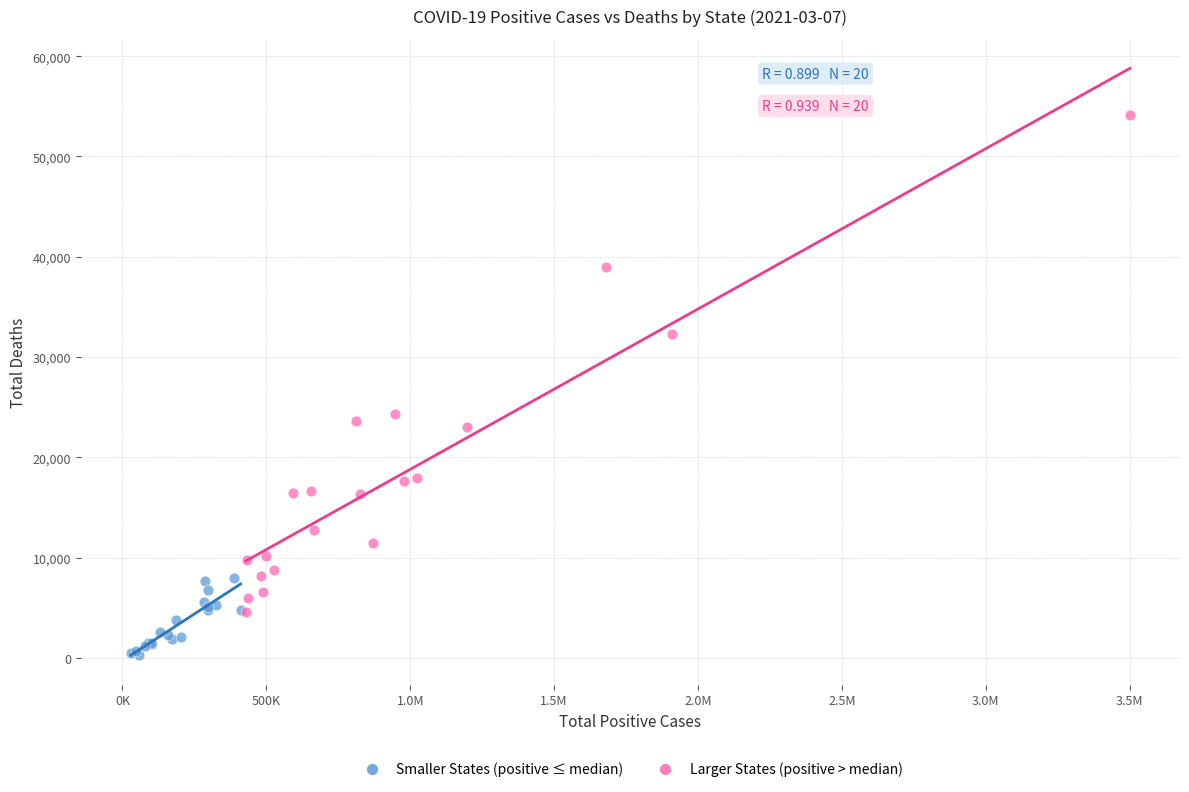

Which series reaches the minimum Y coordinate?

Smaller States (positive ≤ median)